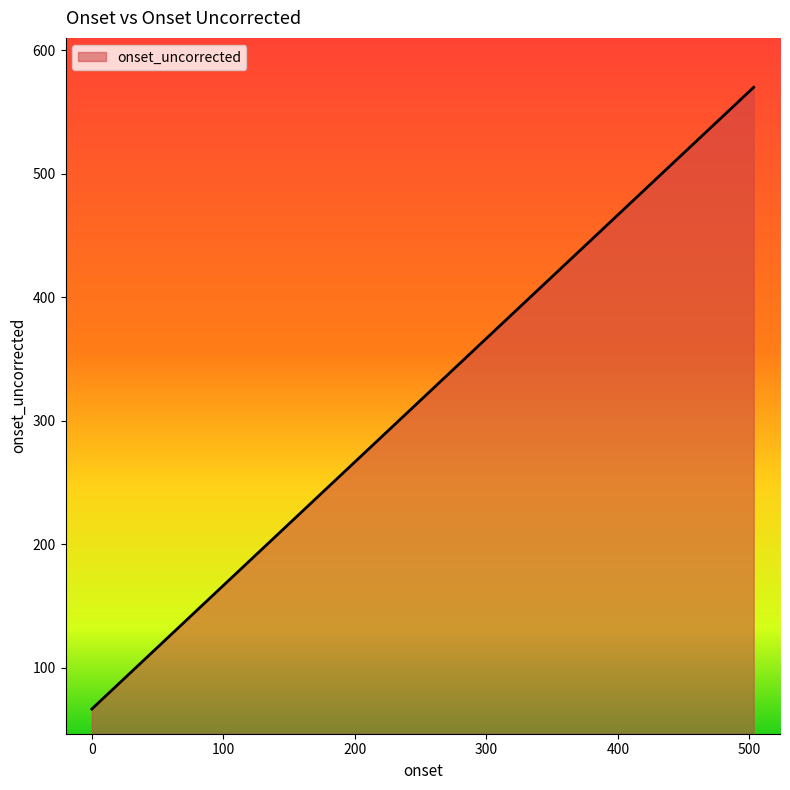

What is the average value?

319.4